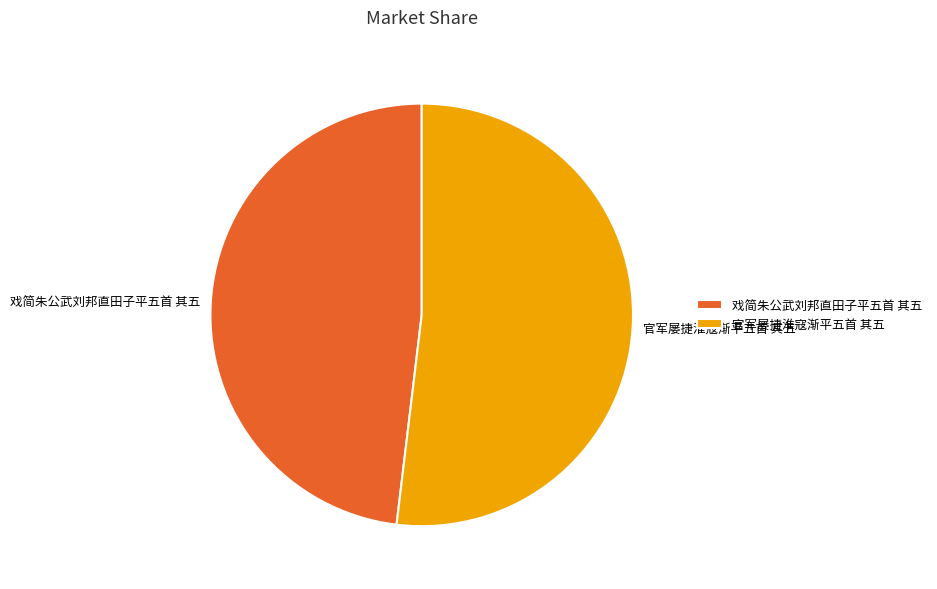

Rank the categories by value from lowest to highest.

戏简朱公武刘邦直田子平五首 其五, 官军屡捷淮寇渐平五首 其五